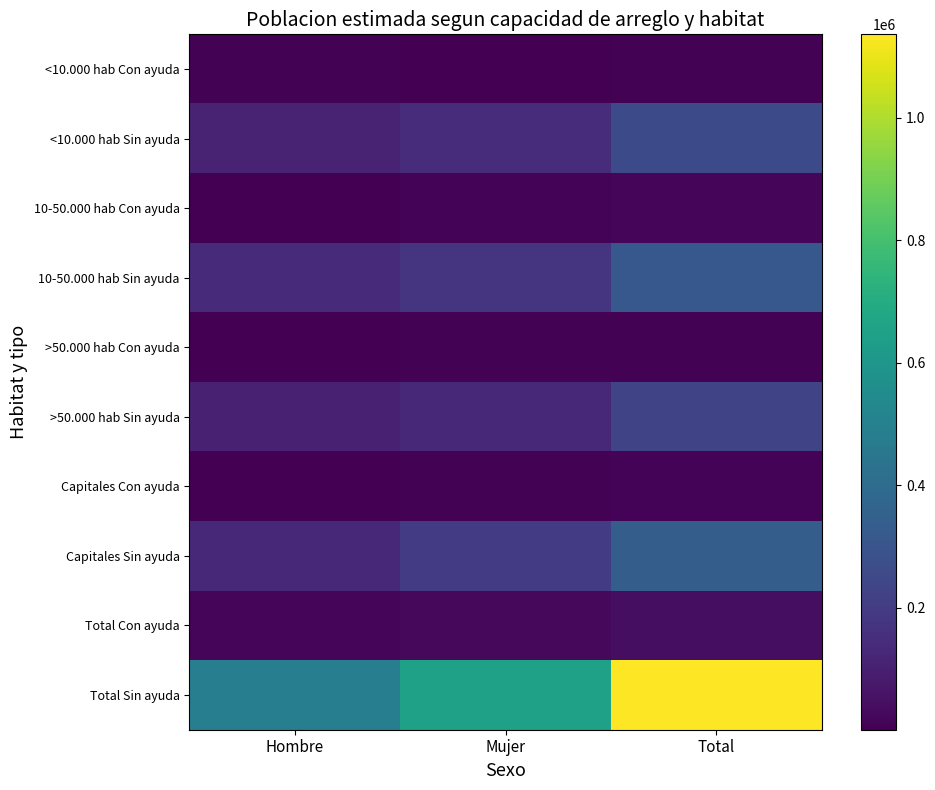

Reading left to right, what are all the values shown in this chart?

<10.000 hab Con ayuda: Hombre=6389	Mujer=3343	Total=9732
<10.000 hab Sin ayuda: Hombre=108600	Mujer=146192	Total=254792
10-50.000 hab Con ayuda: Hombre=4807	Mujer=10705	Total=15512
10-50.000 hab Sin ayuda: Hombre=141082	Mujer=171975	Total=313056
>50.000 hab Con ayuda: Hombre=986	Mujer=6038	Total=7024
>50.000 hab Sin ayuda: Hombre=103385	Mujer=129812	Total=233197
Capitales Con ayuda: Hombre=3287	Mujer=7280	Total=10567
Capitales Sin ayuda: Hombre=133930	Mujer=201497	Total=335428
Total Con ayuda: Hombre=15469	Mujer=27366	Total=42835
Total Sin ayuda: Hombre=486997	Mujer=649476	Total=1136473